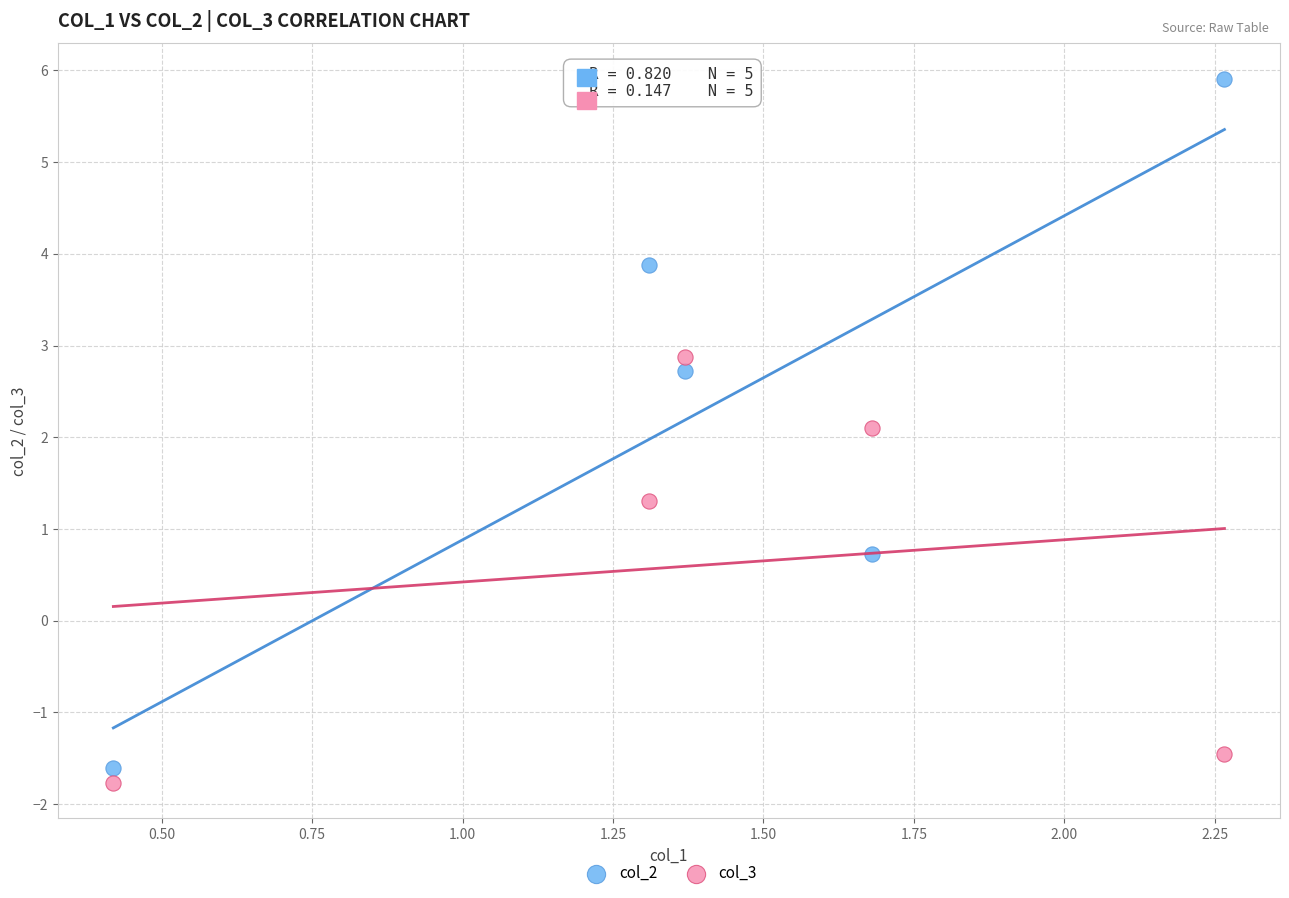

Across all data points, what is the average Y value?

1.5